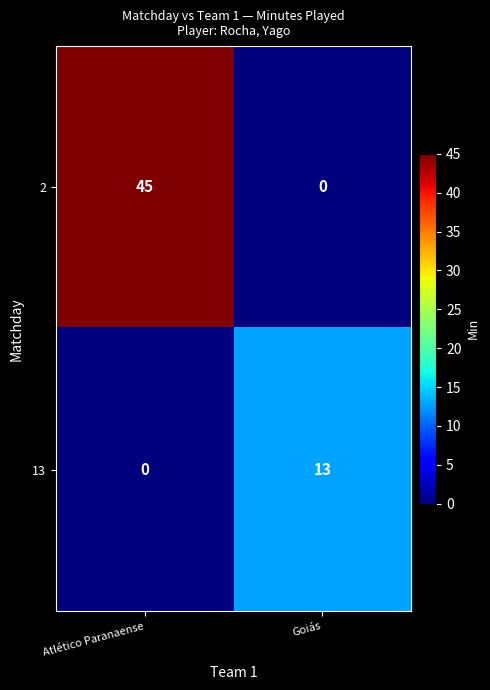

Between Atlético Paranaense and Goiás, which series saw the biggest shift?

2